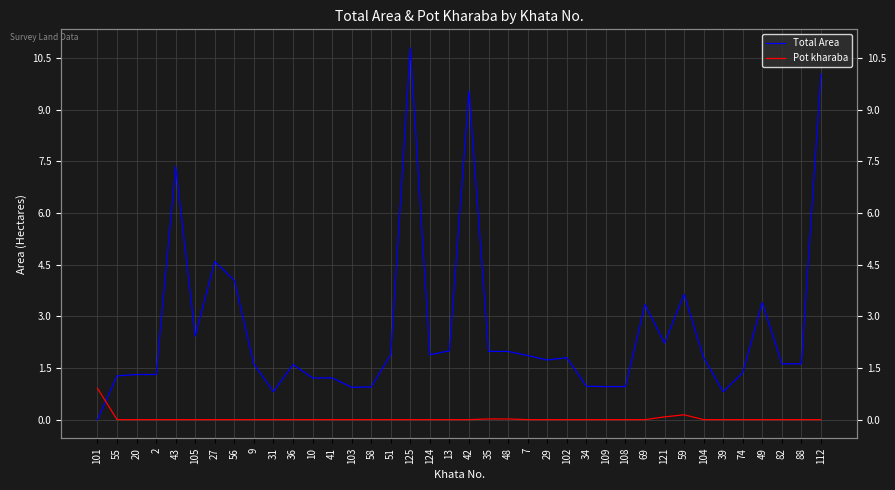

List the series in order of their peak value, highest first.

Total Area, Pot kharaba